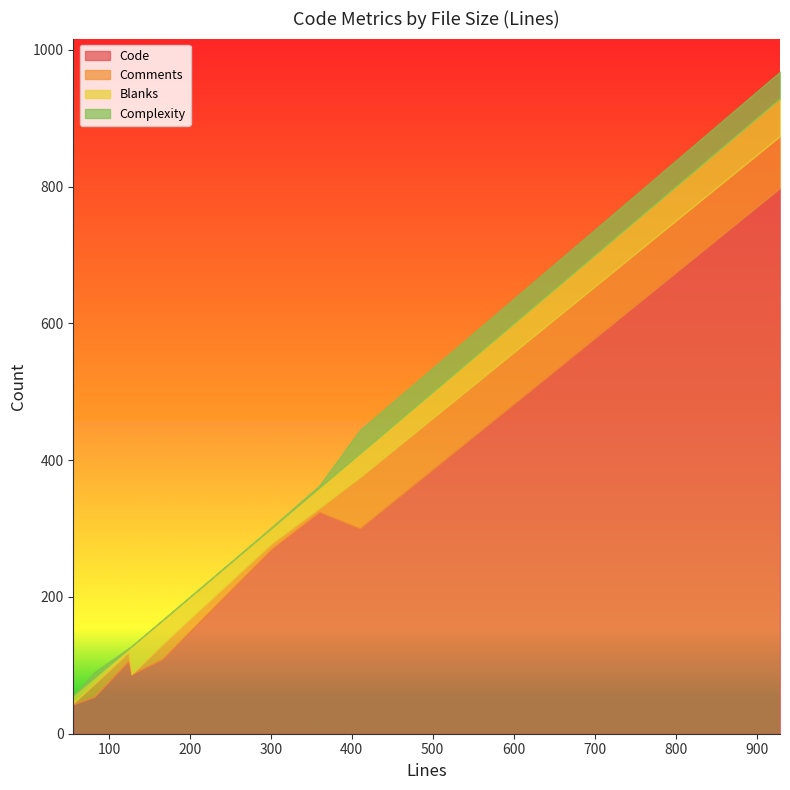

At which category does the chart reach its peak across all series?

929